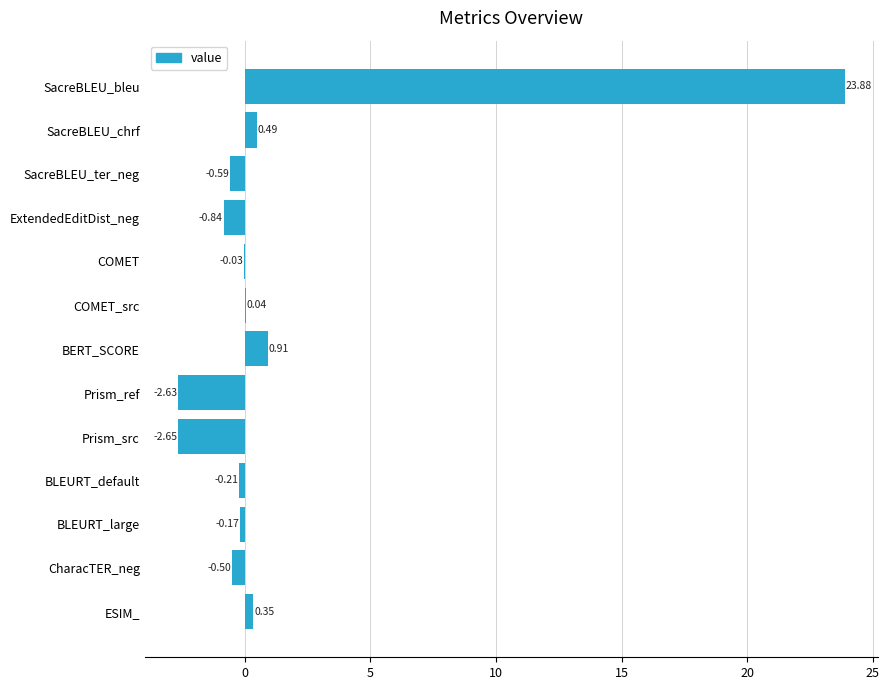

What is the sum of the values at BLEURT_default and SacreBLEU_chrf?

0.3